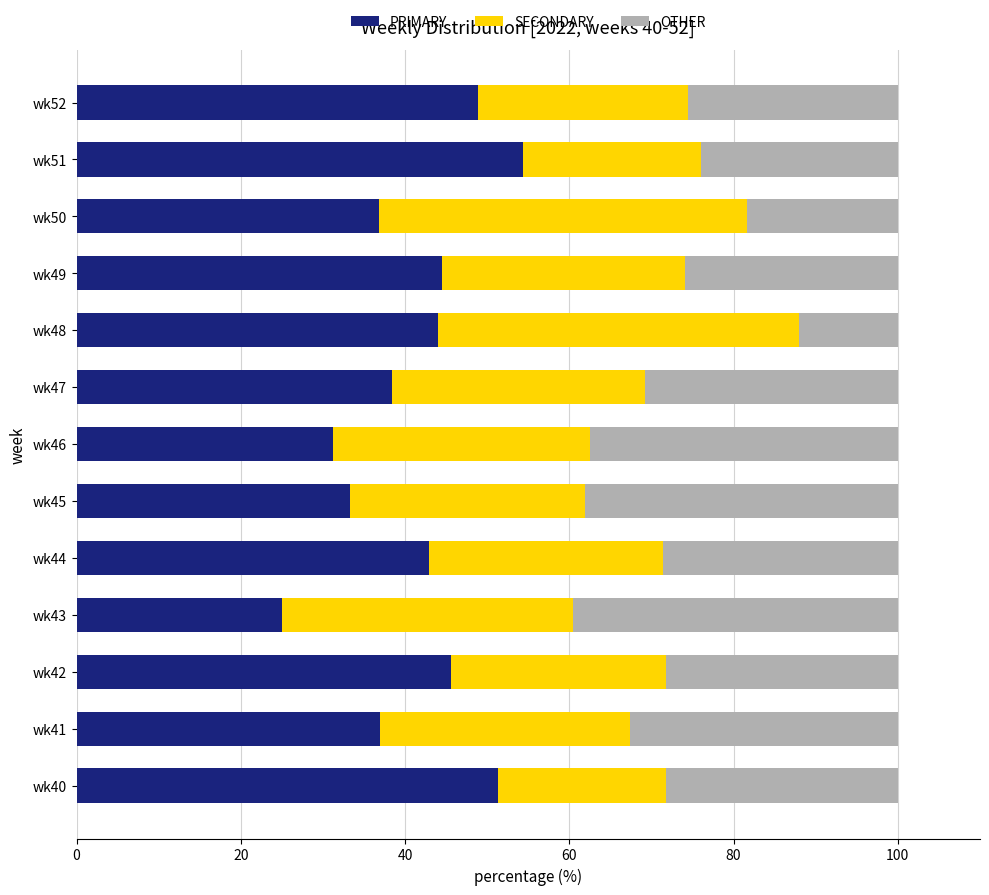

What is the total value across all series at wk48?

100.0